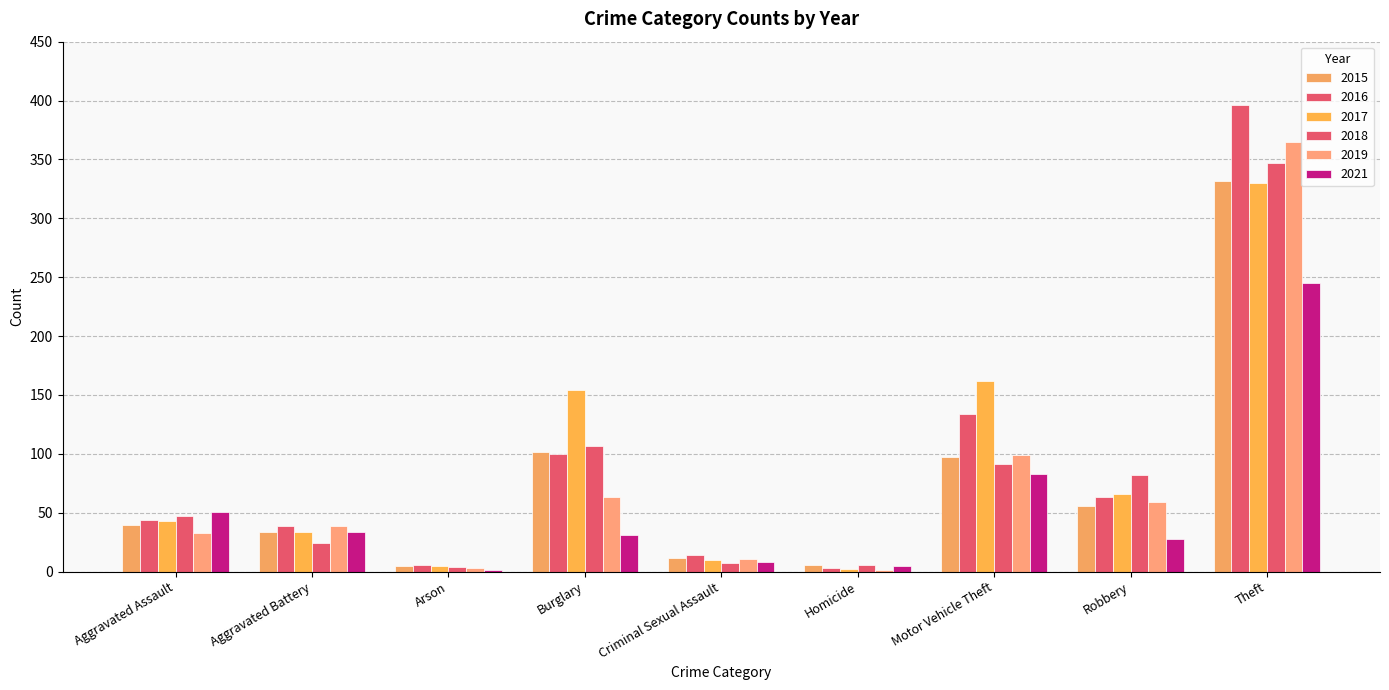

What is the maximum value shown in the chart?

396